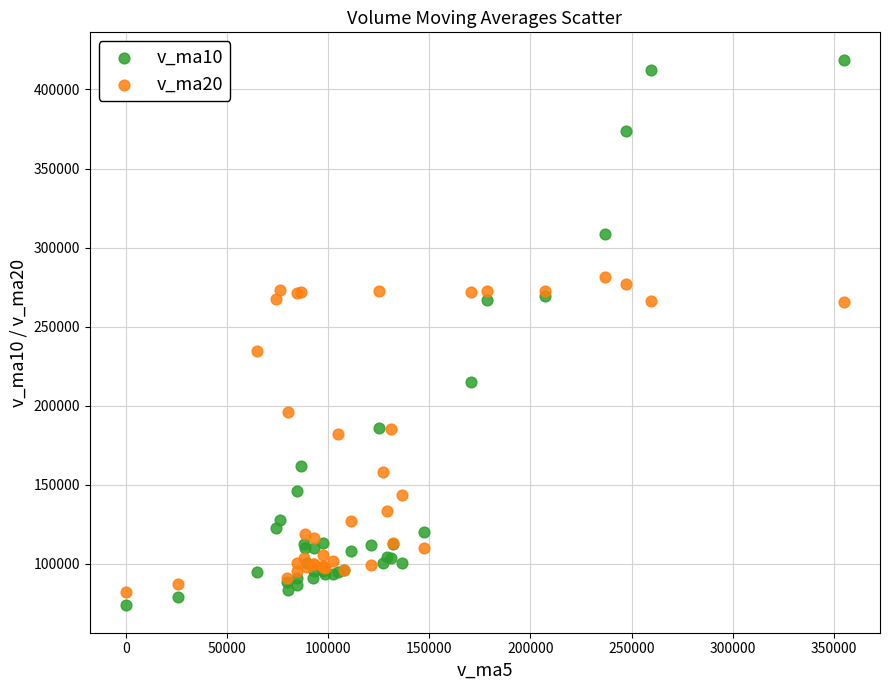

Which series reaches the minimum Y coordinate?

v_ma10